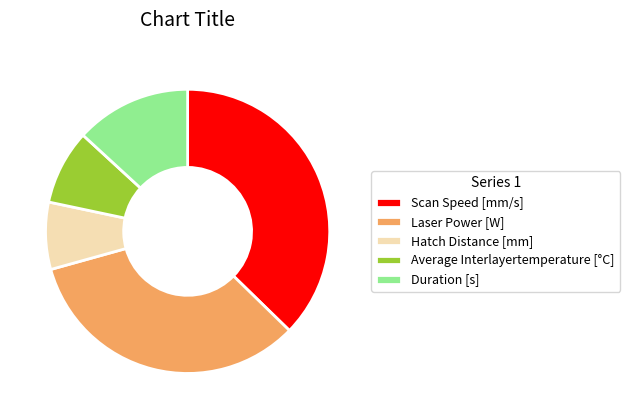

Is there any slice that represents more than half of the pie?

No